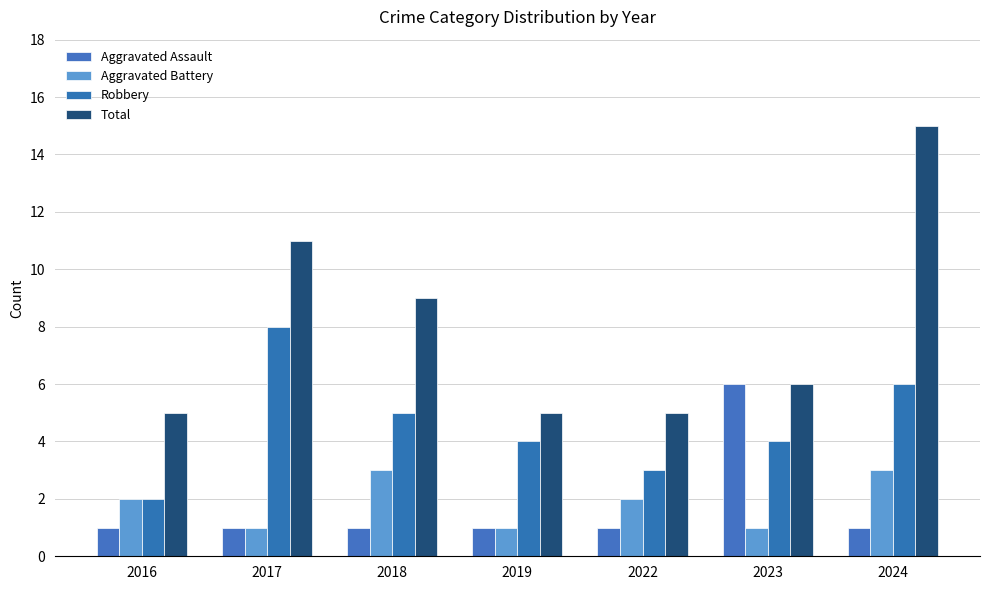

How many data points does each series have?

7